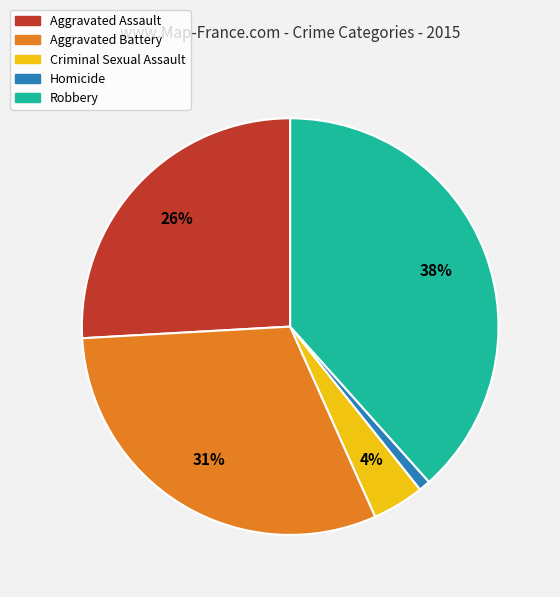

Is there any slice that represents more than half of the pie?

No